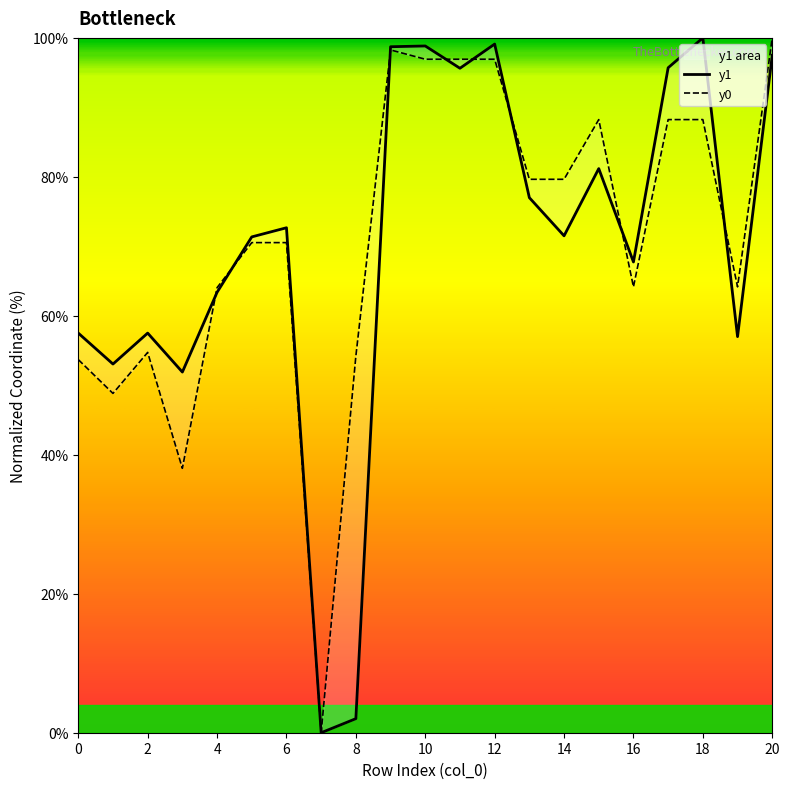

What are all the series names shown in the legend?

y1, y0